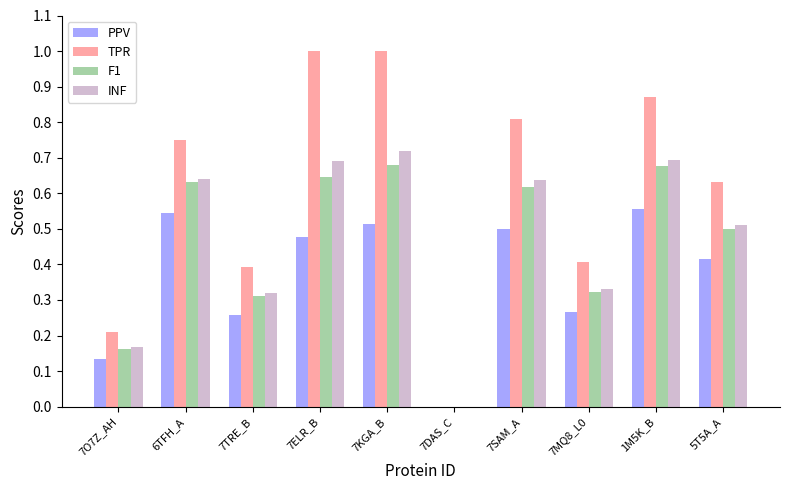

How many values in TPR are above zero?

9